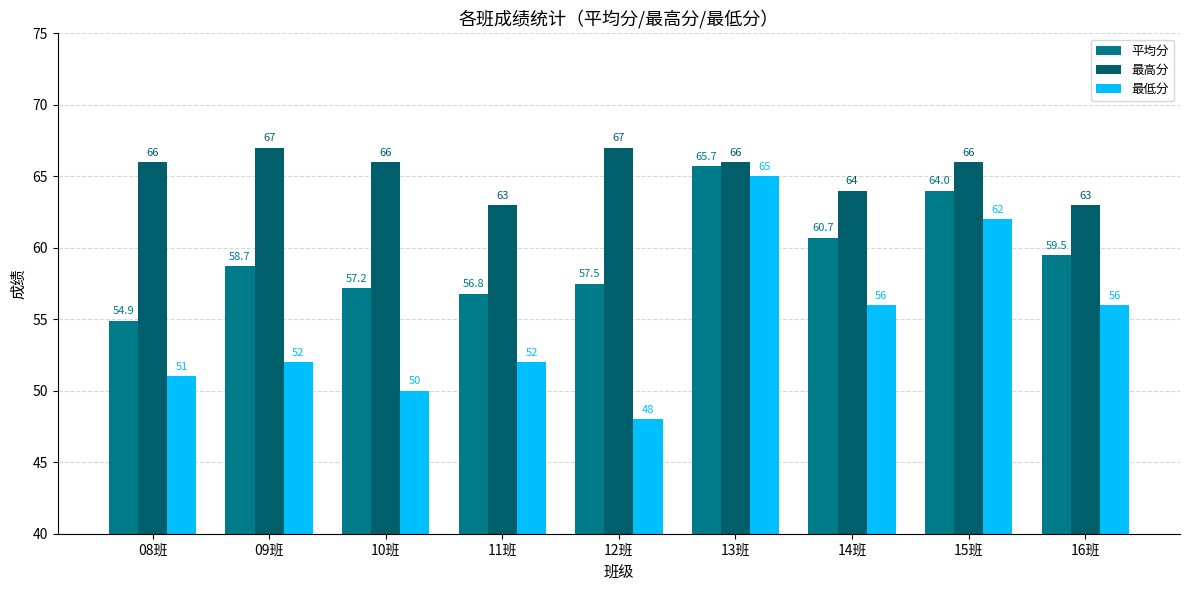

Which series has the largest total across all categories?

最高分